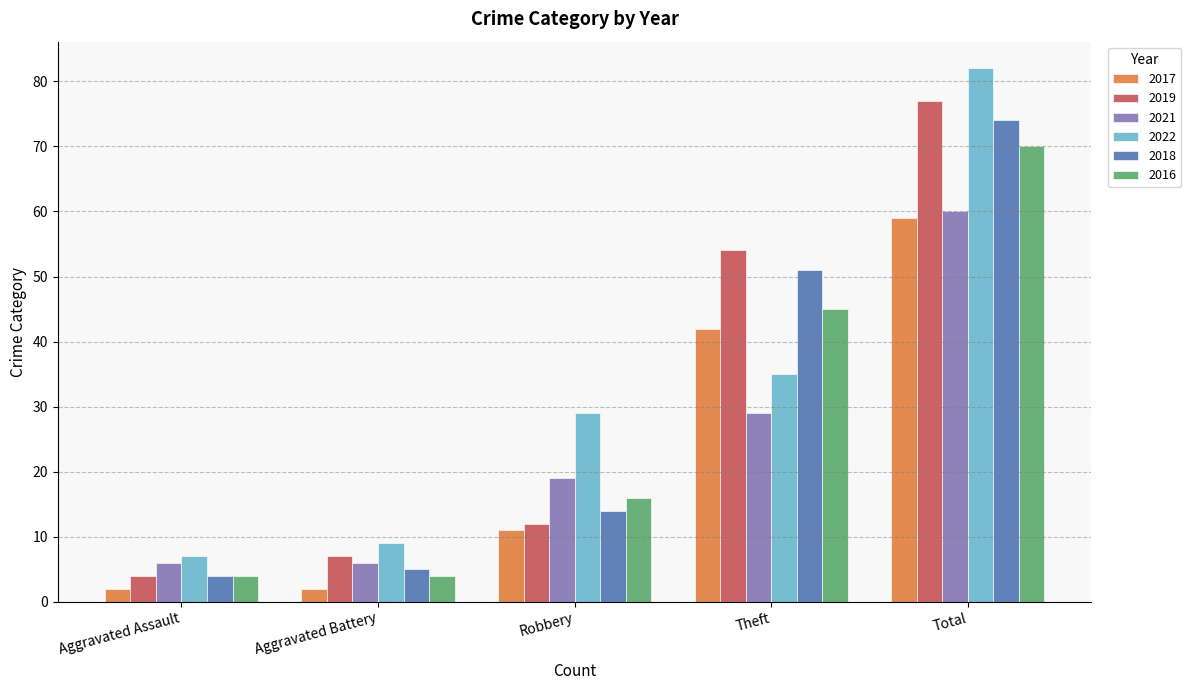

Is it true that 2019 equals 77 at Total?

True